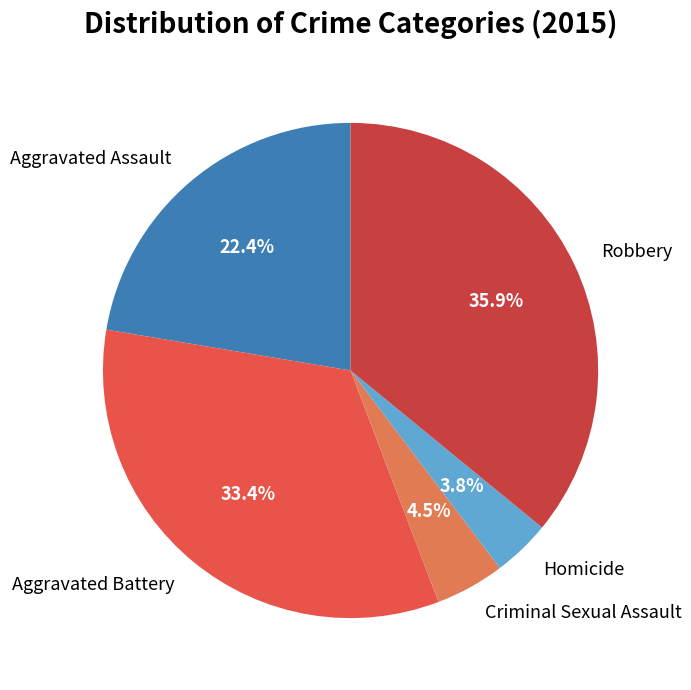

Which slice is the largest?

Robbery